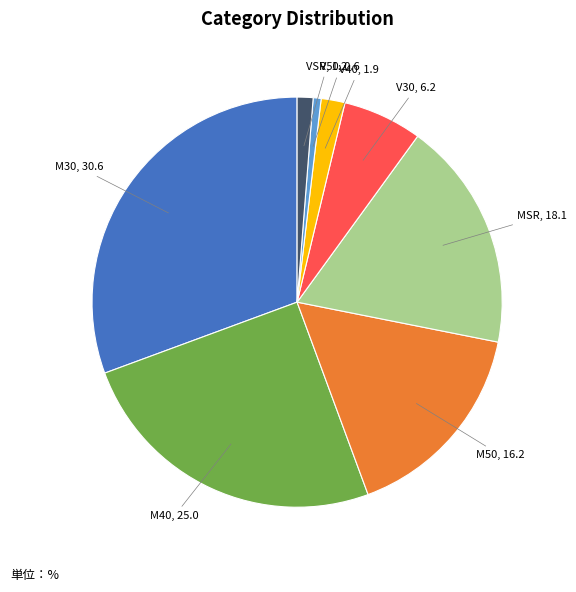

How many slices are in this pie chart?

8